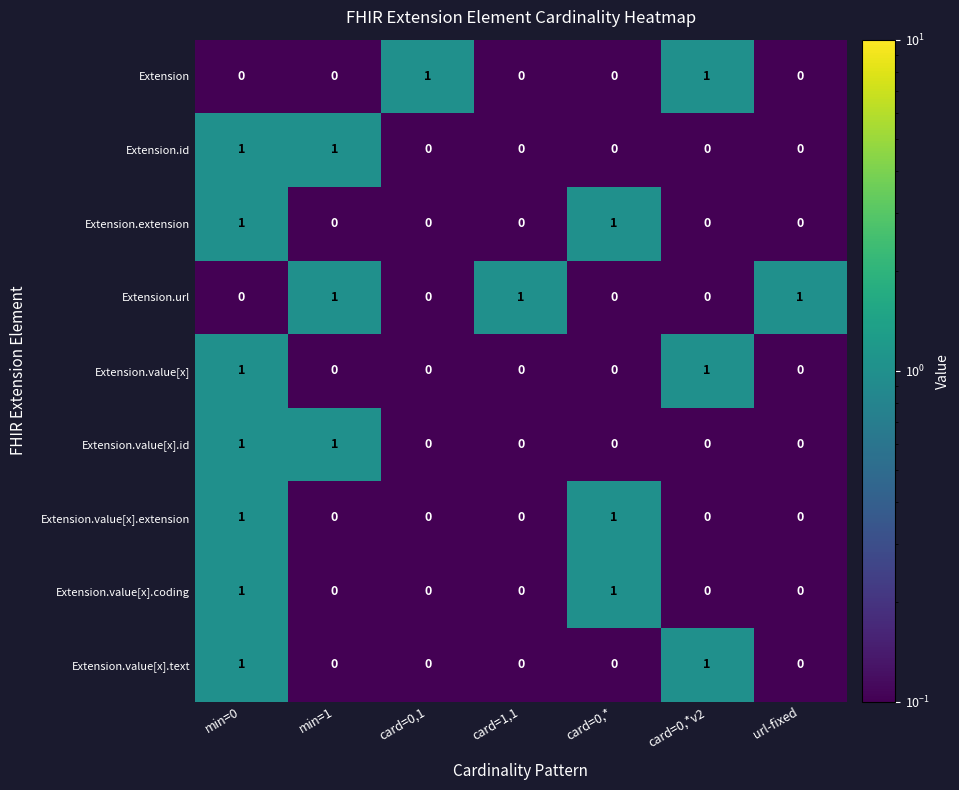

At how many categories does at least one series exceed 0?

7